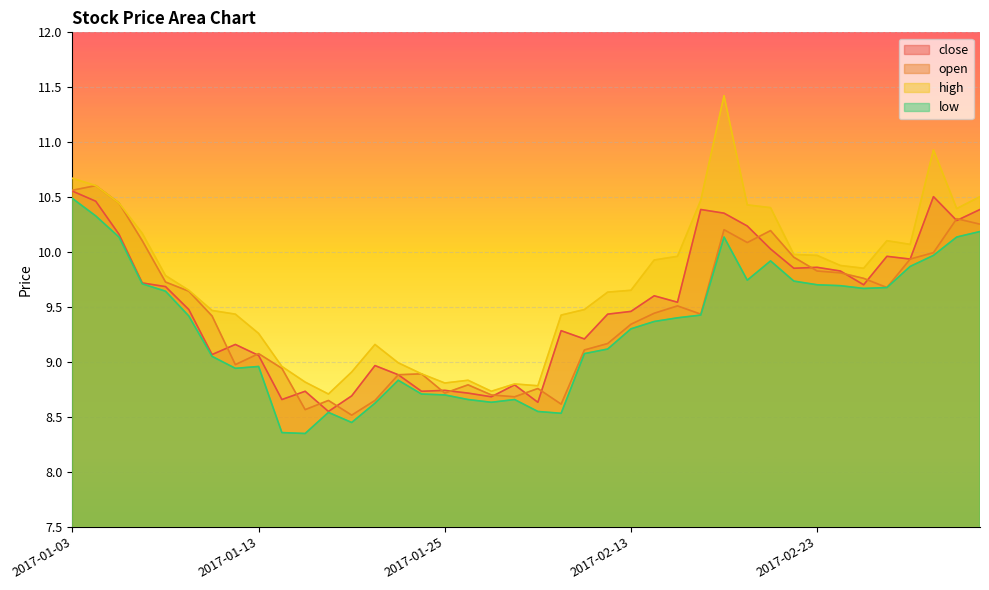

What is the smallest value displayed?

8.3